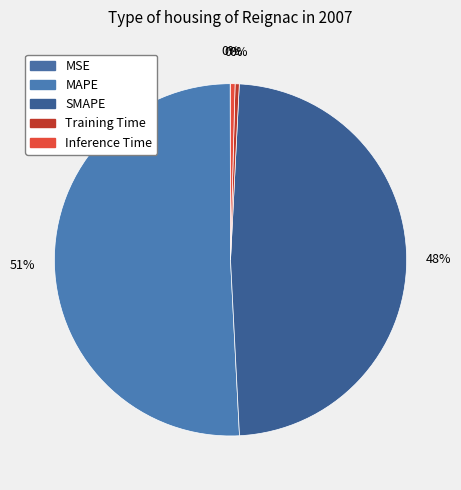

Is it true that MSE is 0% of the pie?

True